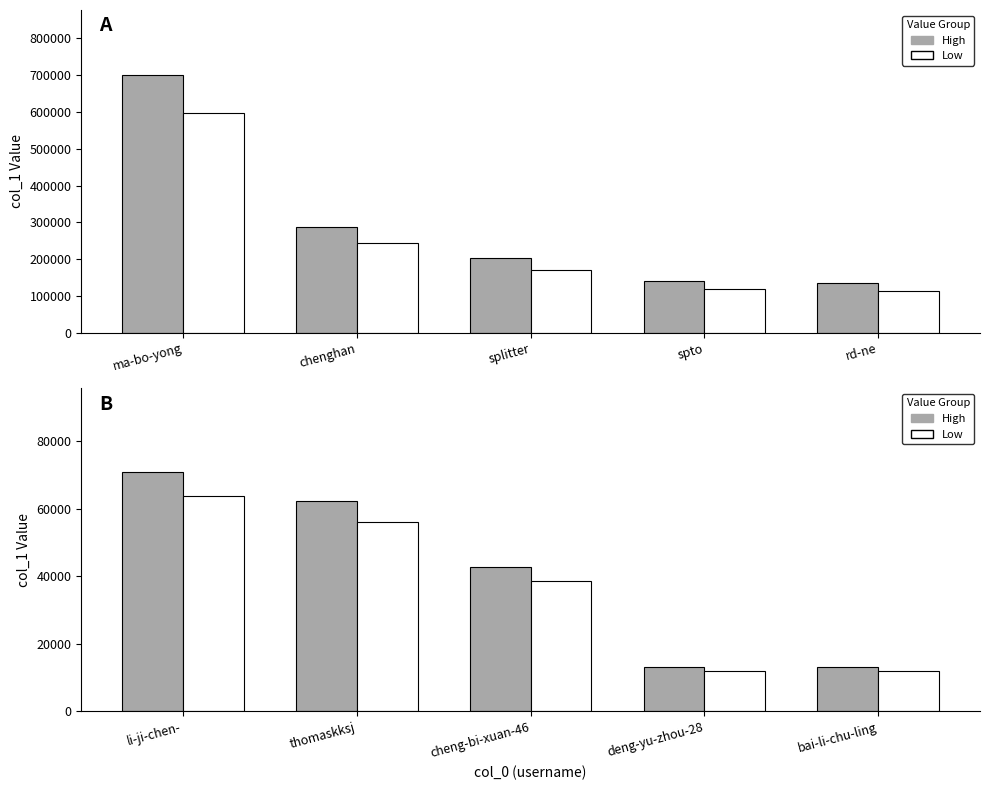

List the labels in order of Group A (Top 5) value, smallest first.

rd-ne, spto, splitter, chenghan, ma-bo-yong